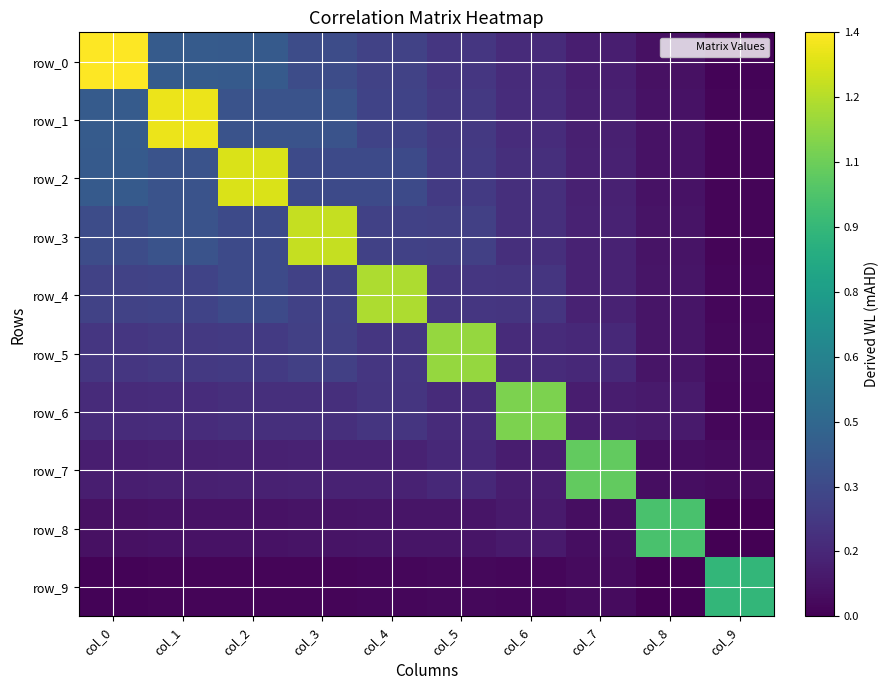

The value of row_2 at col_0 is 0.6. True or false?

False